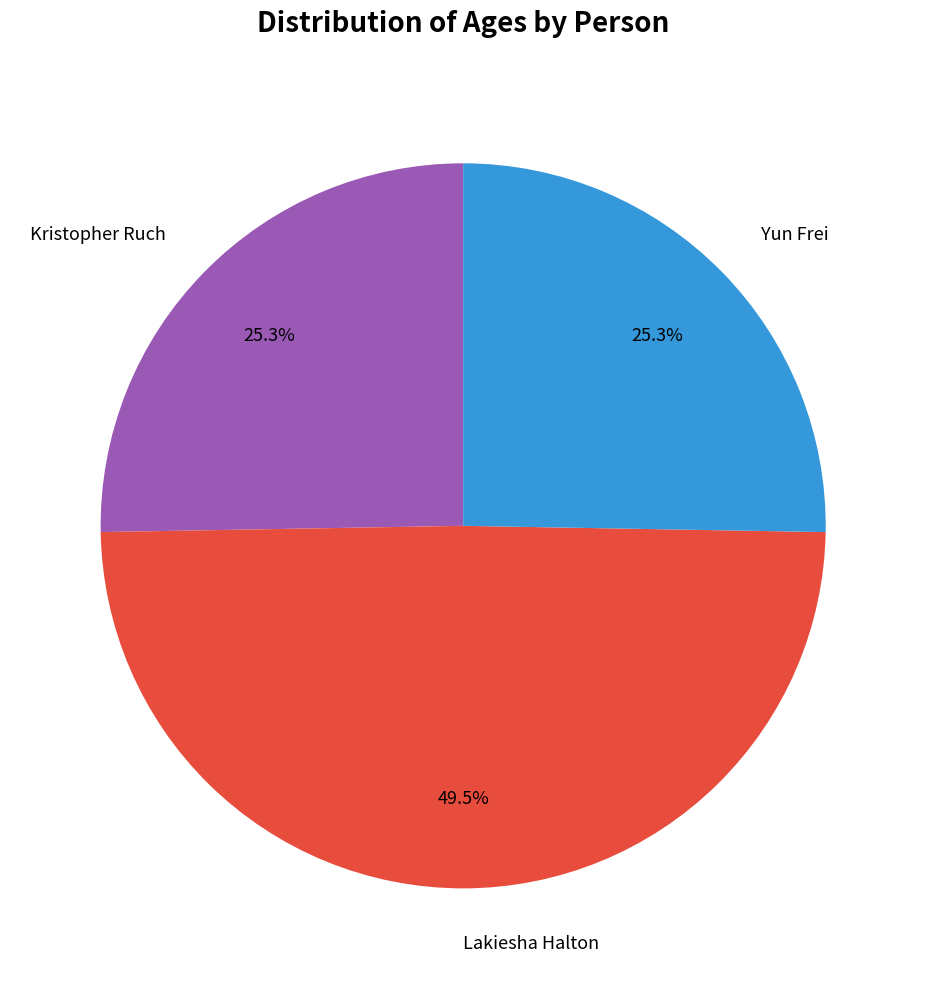

How many slices are in this pie chart?

3